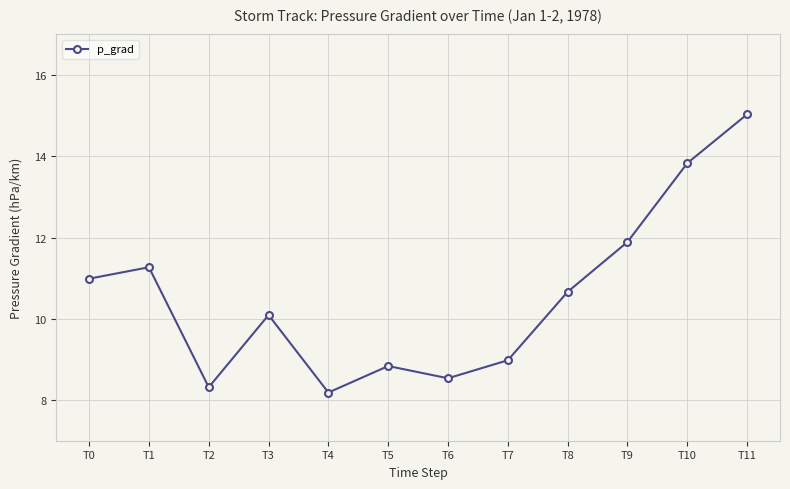

At which label does the data first exceed 10?

T0